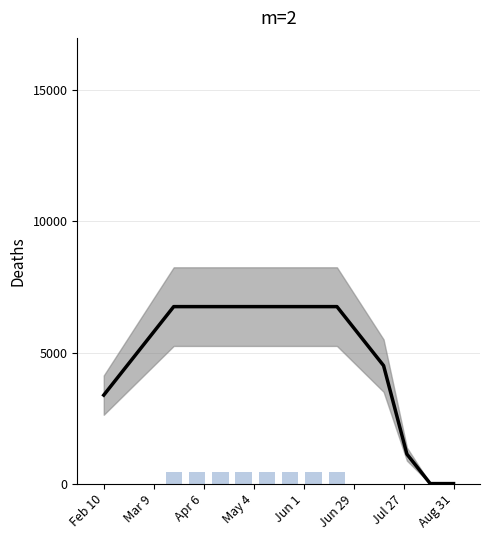

Does the chart contain stacked bars?

No